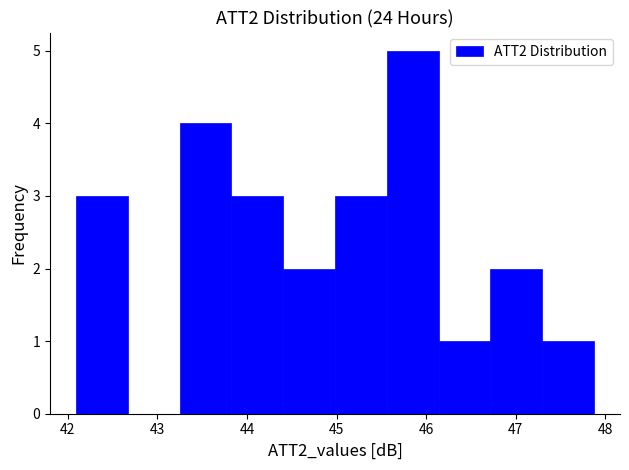

Reading left to right, transcribe this chart: for each bar, give the range it covers on the x-axis and its height. Neither the bar edges nor the heights are printed on the chart, so give them approximately, as read against the axes.

42.1 to 42.7: 3
42.7 to 43.2: 0
43.2 to 43.8: 4
43.8 to 44.4: 3
44.4 to 45.0: 2
45.0 to 45.6: 3
45.6 to 46.1: 5
46.1 to 46.7: 1
46.7 to 47.3: 2
47.3 to 47.9: 1